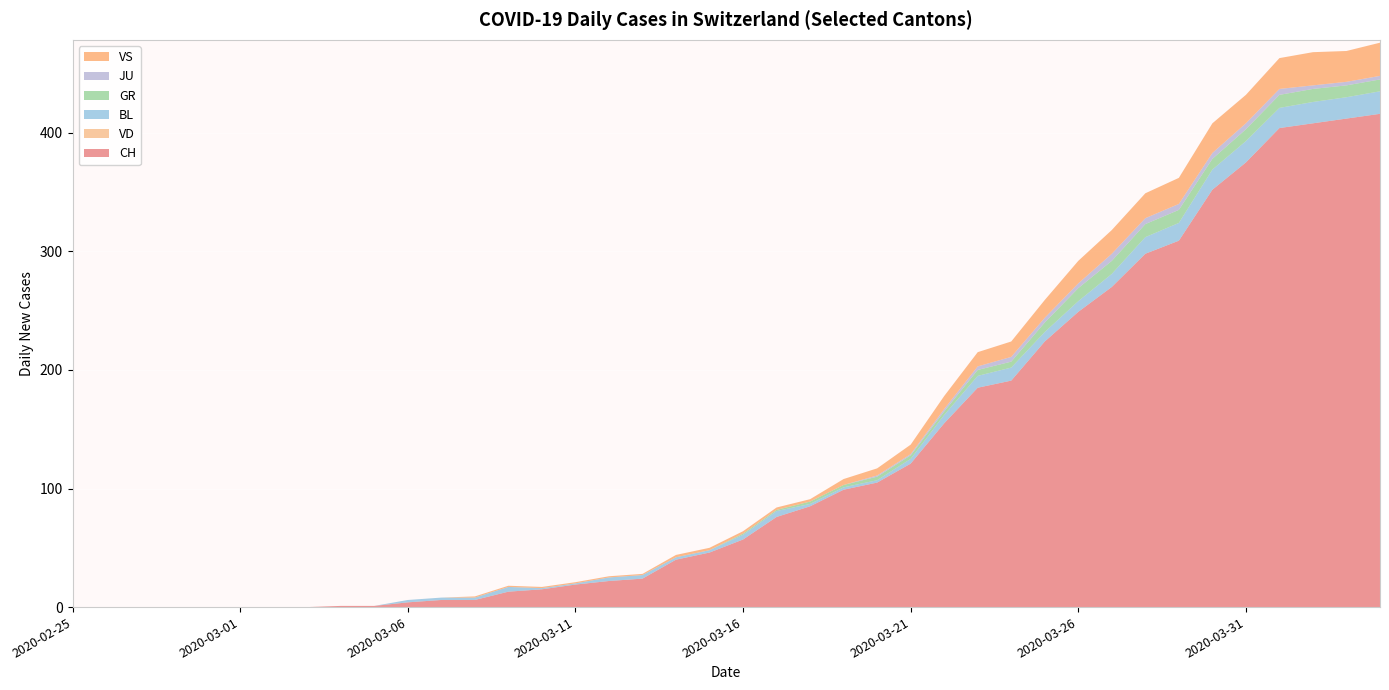

Reading left to right, transcribe all the data shown in this chart.

CH: 0	0	0	0	0	0	0	0	1	1	4	6	6	13	15	19	22	24	40	46	57	76	85	99	105	121	155	185	191	224	249	270	298	309	352	375	404	408	412	416
VD: 0	0	0	0	0	0	0	0	0	0	0	0	0	0	0	0	0	0	0	0	0	0	0	0	0	0	0	0	0	0	0	0	0	0	0	0	0	0	0	0
BL: 0	0	0	0	0	0	0	0	0	0	2	2	2	4	1	1	3	3	2	2	4	5	2	2	2	4	7	10	11	8	9	11	14	15	17	18	17	18	18	19
GR: 0	0	0	0	0	0	0	0	0	0	0	0	0	0	0	0	0	0	0	0	1	1	2	2	3	3	3	5	5	8	11	11	11	11	9	10	11	11	10	10
JU: 0	0	0	0	0	0	0	0	0	0	0	0	0	0	0	0	0	0	0	0	0	0	0	0	1	1	2	3	4	4	4	6	5	5	5	5	5	3	3	3
VS: 0	0	0	0	0	0	0	0	0	0	0	0	1	1	1	1	1	1	2	2	2	2	2	5	6	8	11	12	13	15	19	20	21	22	25	24	26	28	26	28